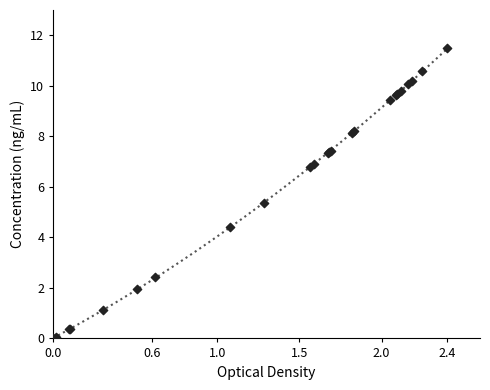

What Y value in the scatter plot is closest to 5?

5.4